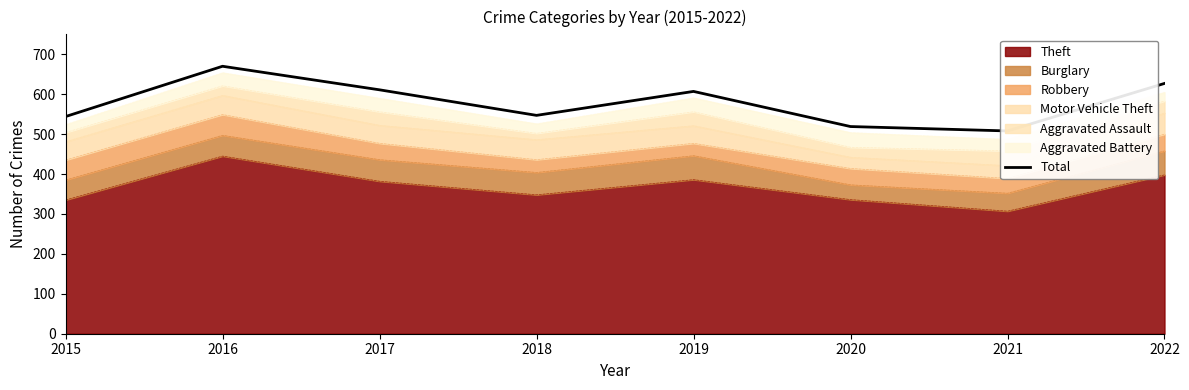

Which label corresponds to the smallest value in the chart?

2021